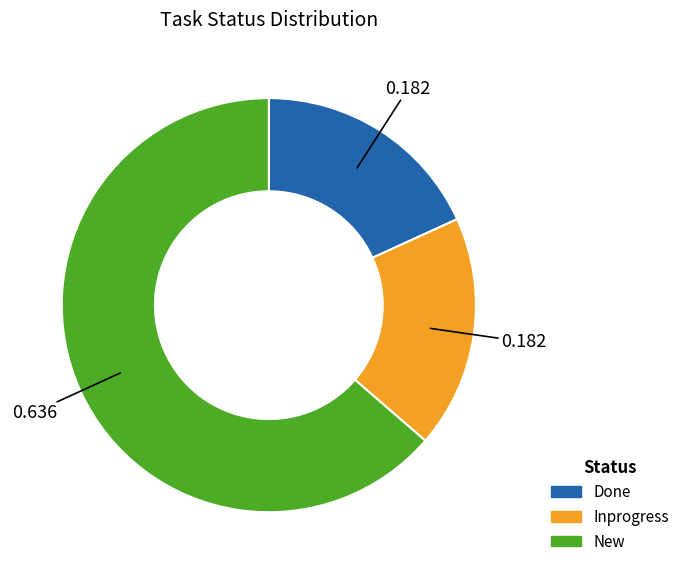

Which has a higher value, New or Inprogress?

New